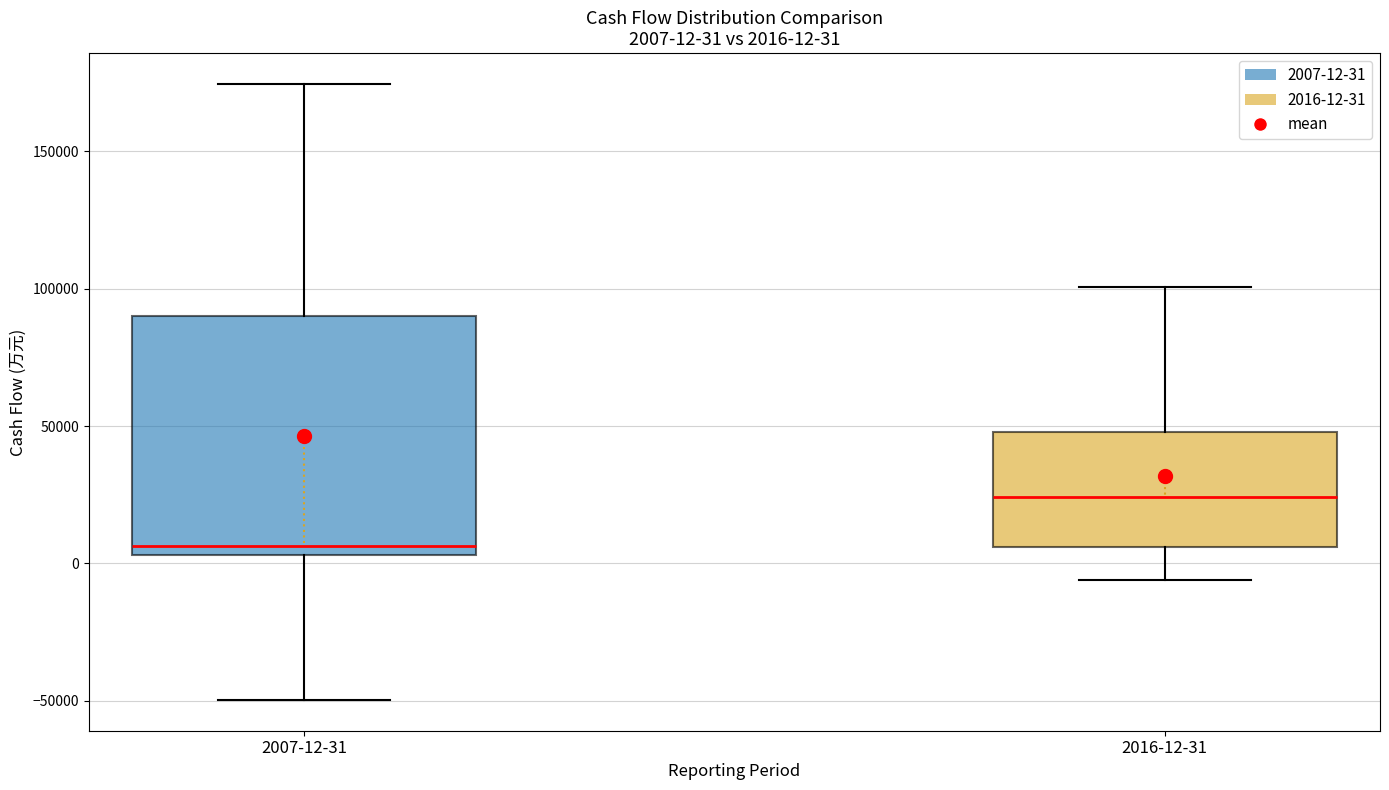

Which box has the highest median line?

2016-12-31